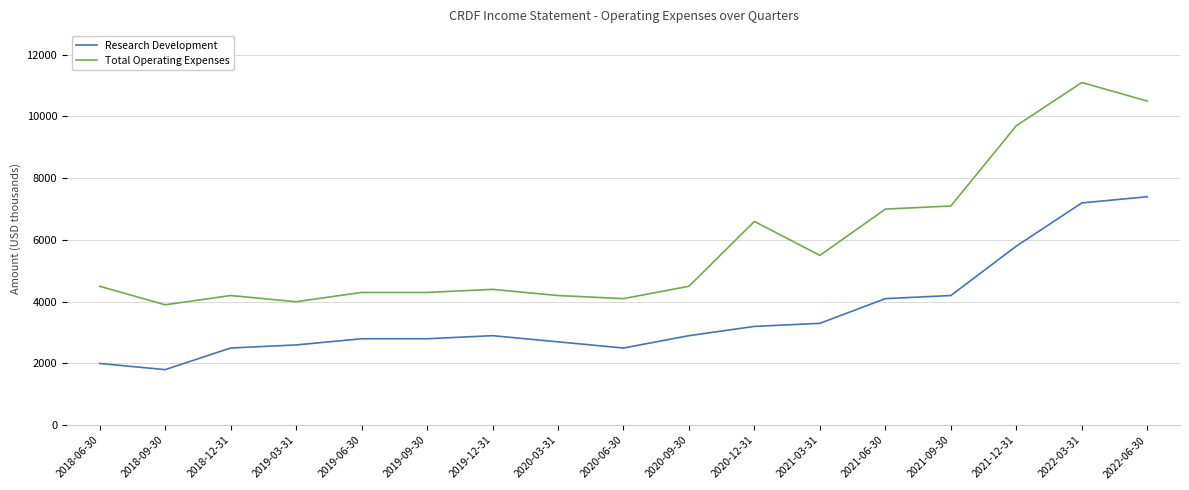

Is it true that Research Development equals 4429 at 2020-12-31?

False